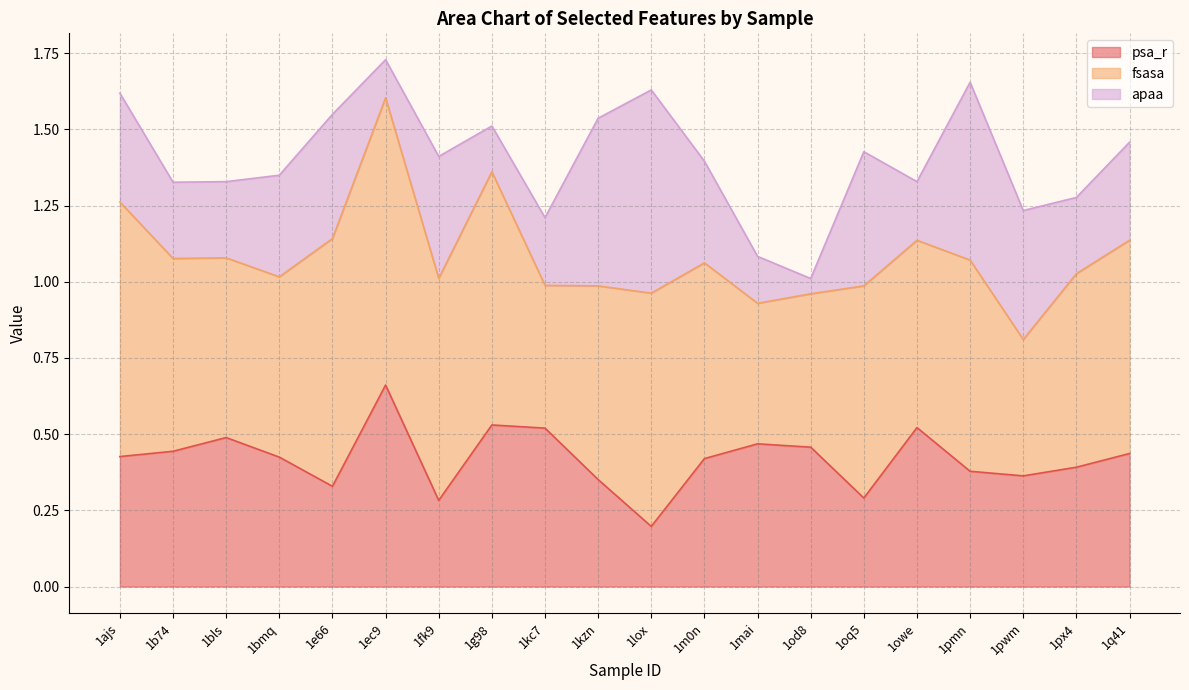

Is it true that psa_r equals 0.7 at 1q41?

False